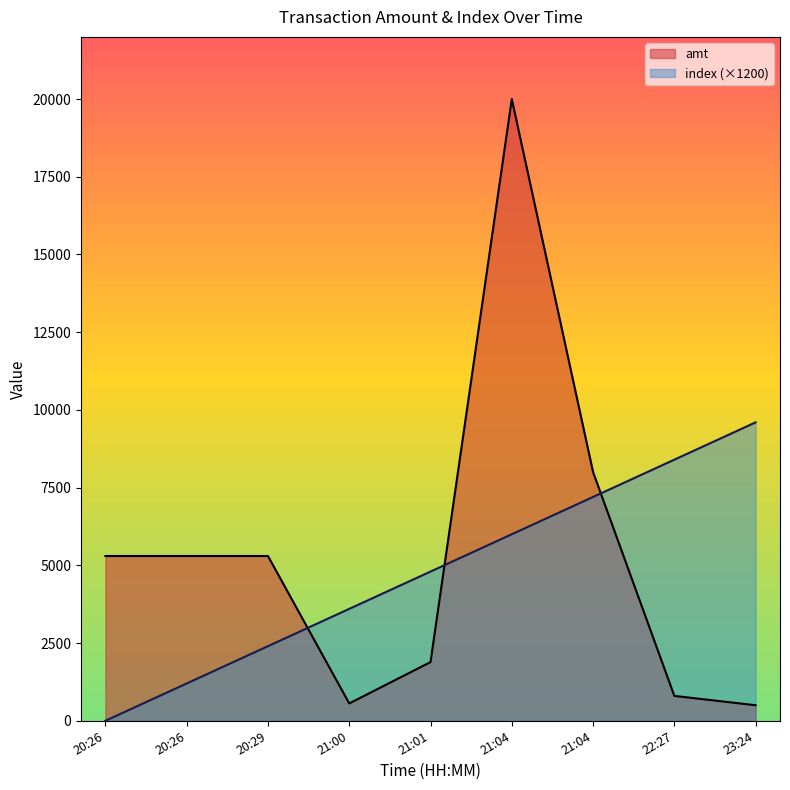

What is the total value across all series at 20:26?

5300